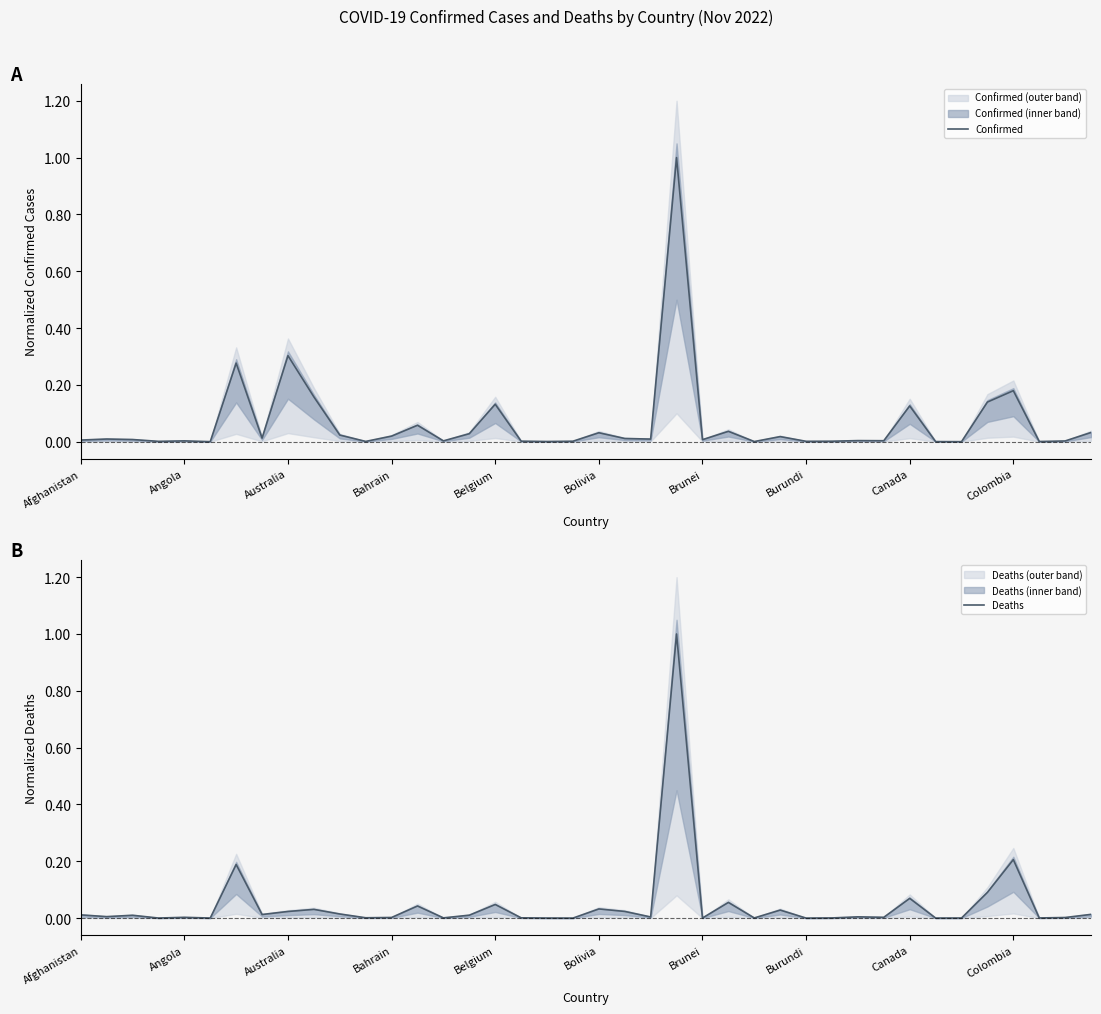

List the series in order of their peak value, lowest first.

Confirmed, Deaths